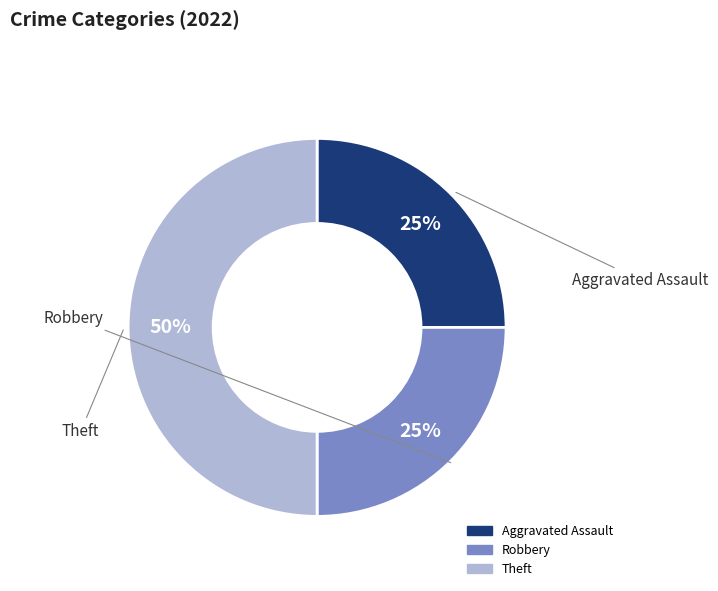

Which category has the biggest portion of the pie?

Theft